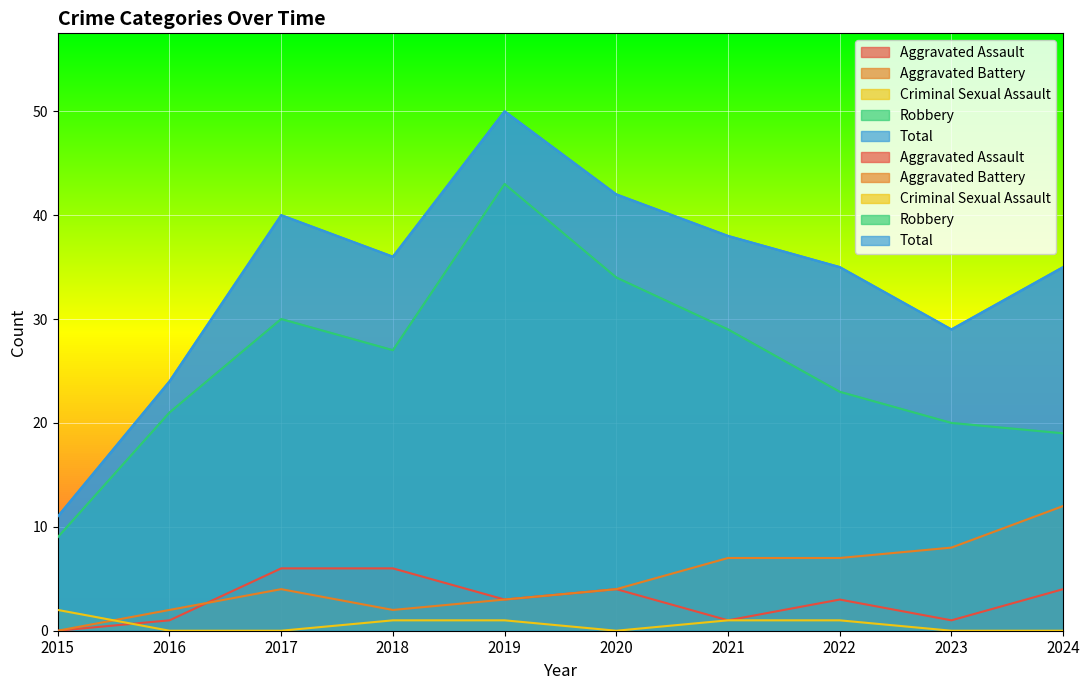

At which category is the sum across all series the highest?

2019